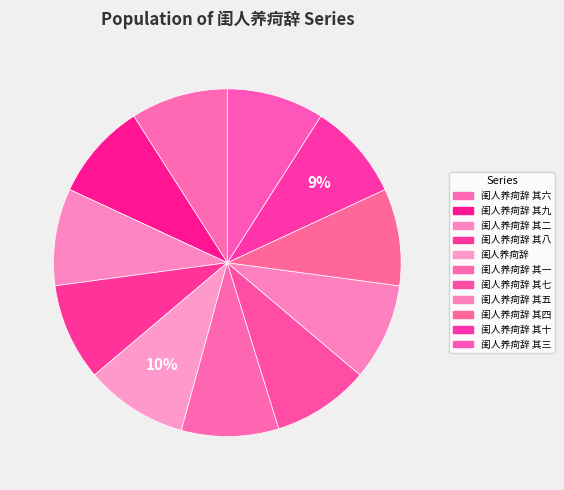

Which category has the biggest portion of the pie?

闺人养疴辞